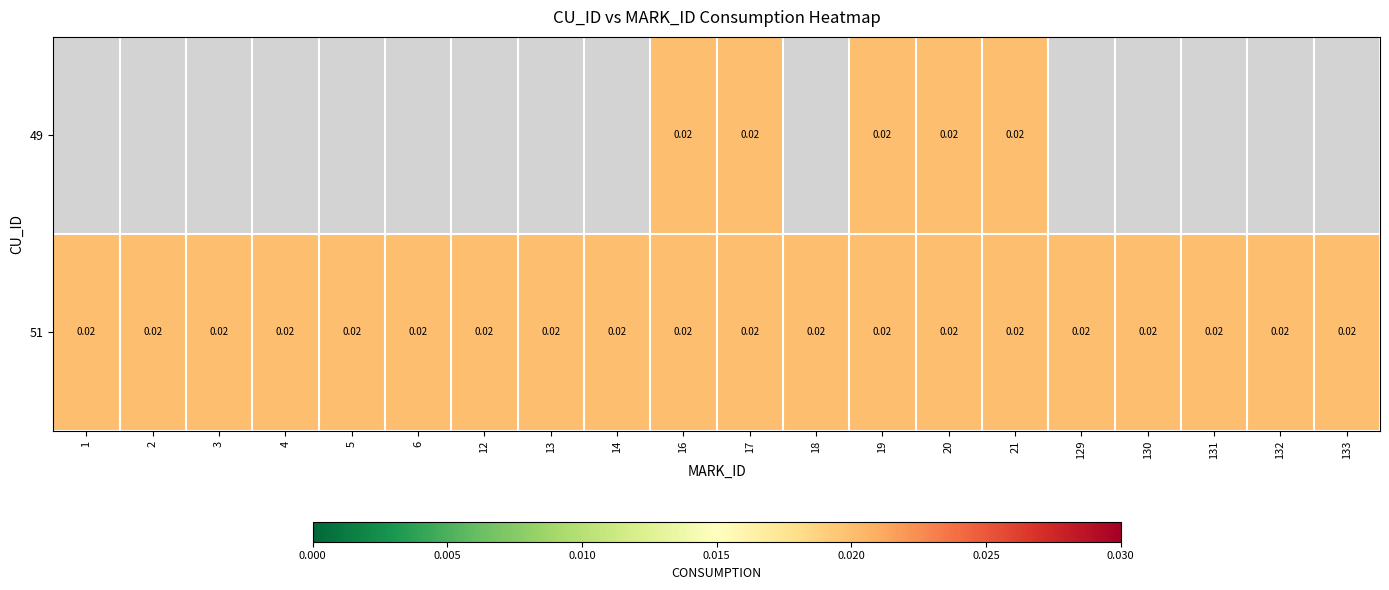

Count the number of data series in this chart.

2